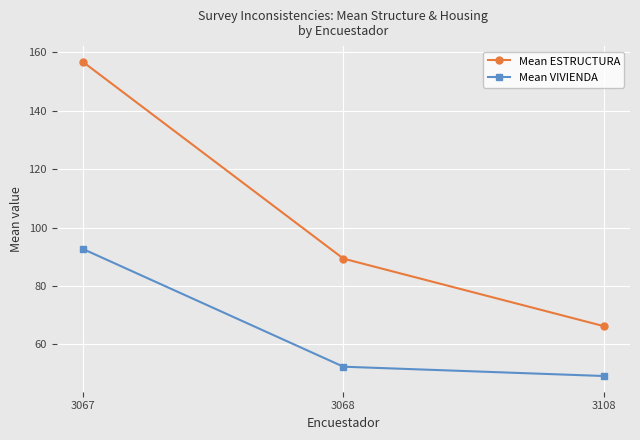

Does the chart have visible grid lines?

Yes